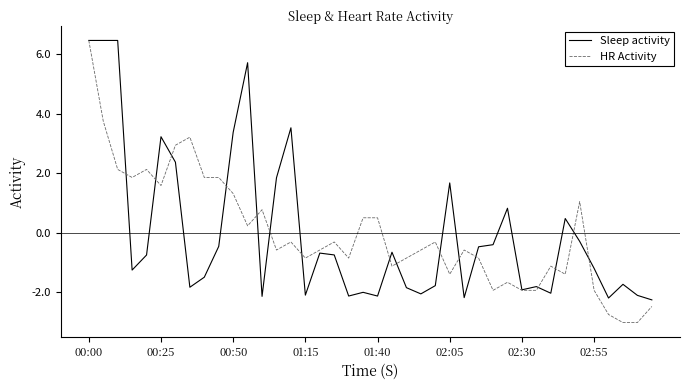

What is the maximum value for Sleep activity?

6.5